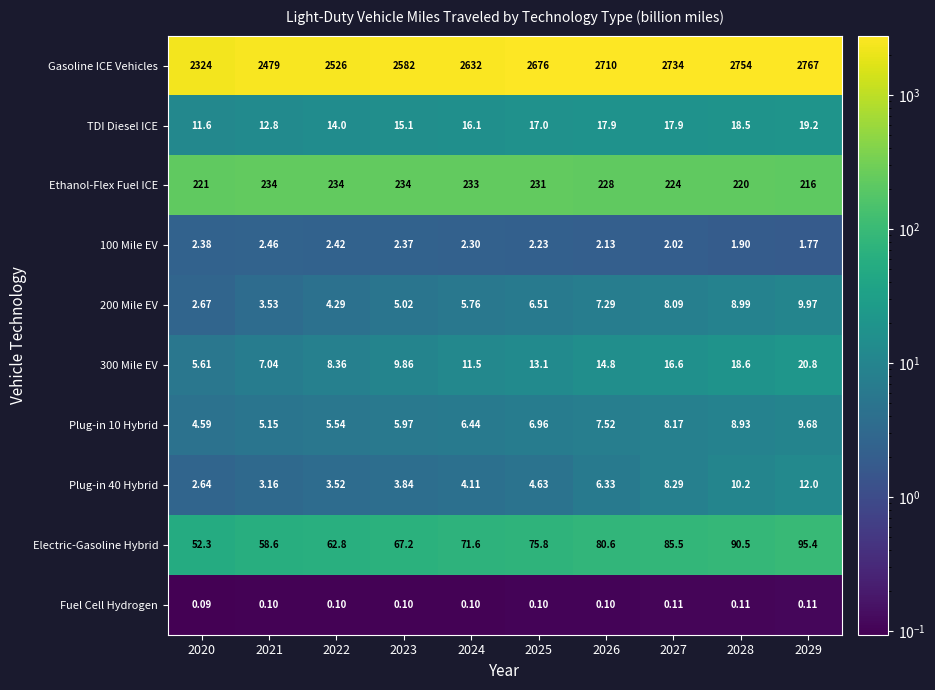

Which series has the largest total across all categories?

Gasoline ICE Vehicles